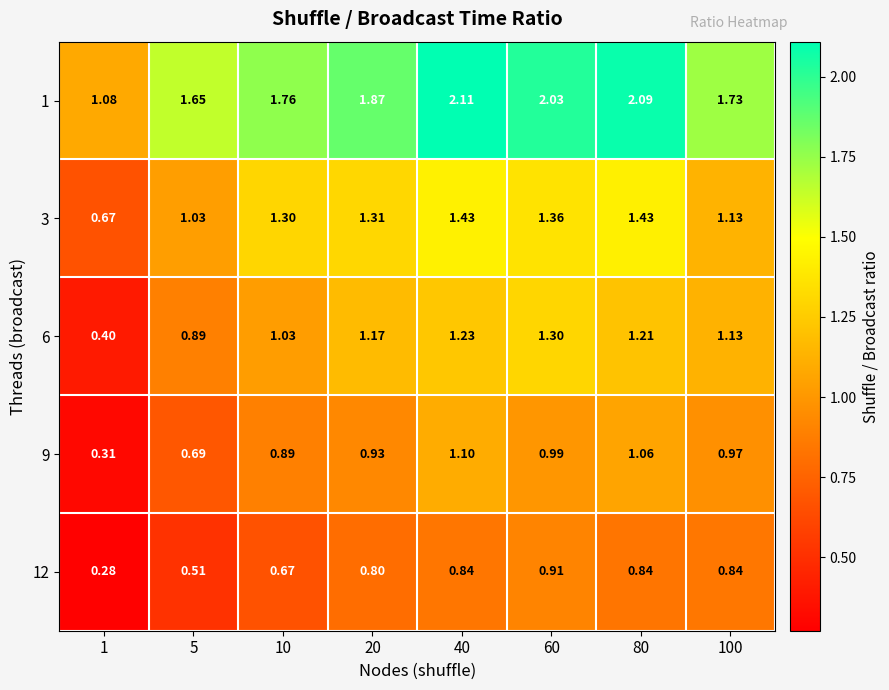

Reading left to right, list all the values displayed in this chart.

1: 1=1.1	5=1.6	10=1.8	20=1.9	40=2.1	60=2.0	80=2.1	100=1.7
3: 1=0.7	5=1.0	10=1.3	20=1.3	40=1.4	60=1.4	80=1.4	100=1.1
6: 1=0.4	5=0.9	10=1.0	20=1.2	40=1.2	60=1.3	80=1.2	100=1.1
9: 1=0.3	5=0.7	10=0.9	20=0.9	40=1.1	60=1.0	80=1.1	100=1.0
12: 1=0.3	5=0.5	10=0.7	20=0.8	40=0.8	60=0.9	80=0.8	100=0.8